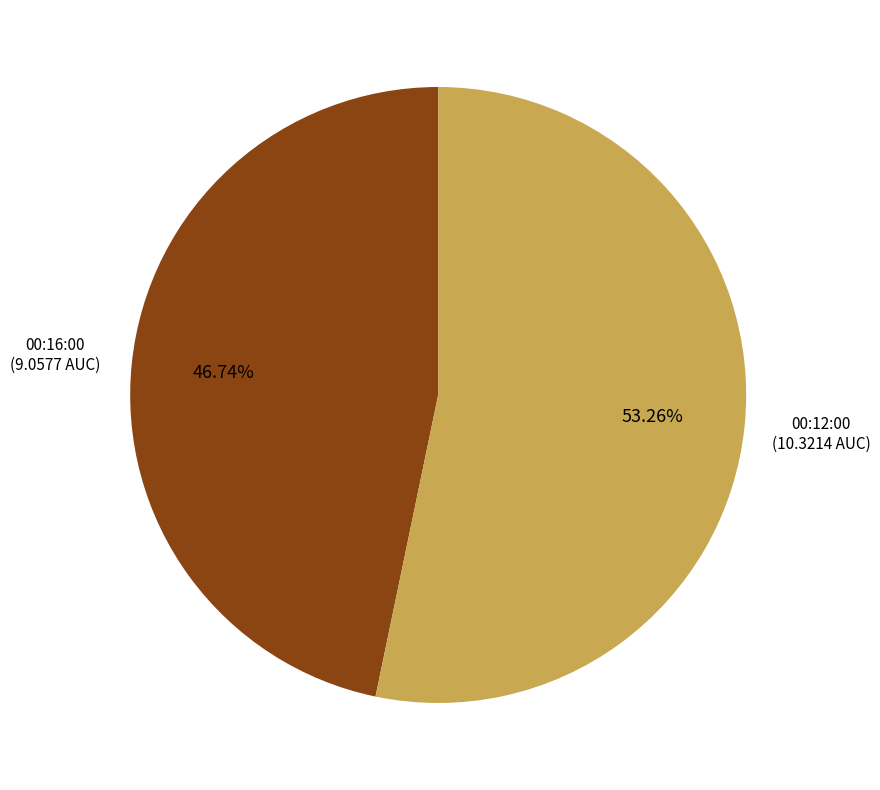

Does any single category account for the majority?

Yes